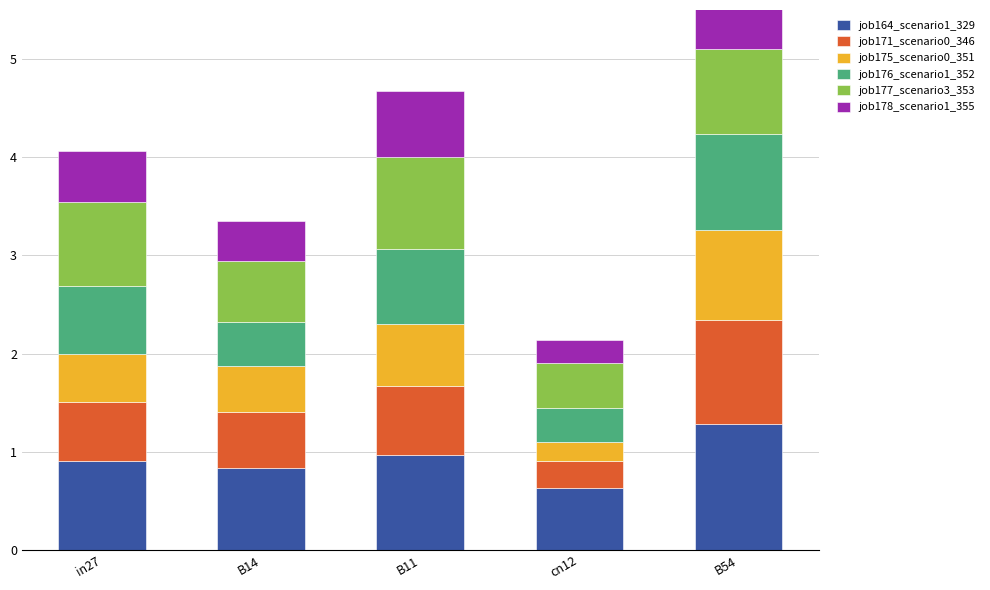

Rank the categories by job176_scenario1_352 value from highest to lowest.

B54, B11, in27, B14, cn12